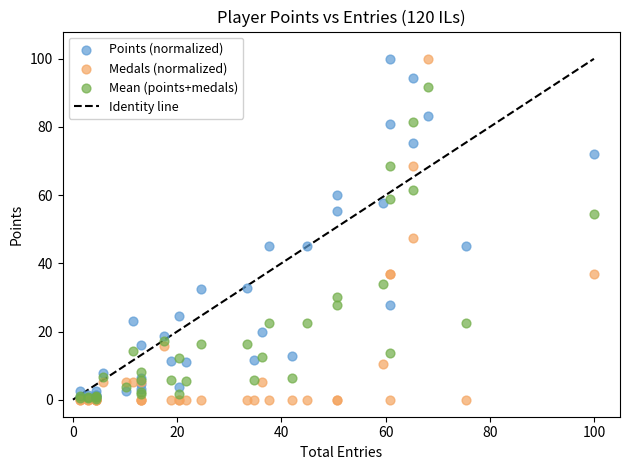

In the Medals (normalized) series, what Y value is closest to 50?

47.4